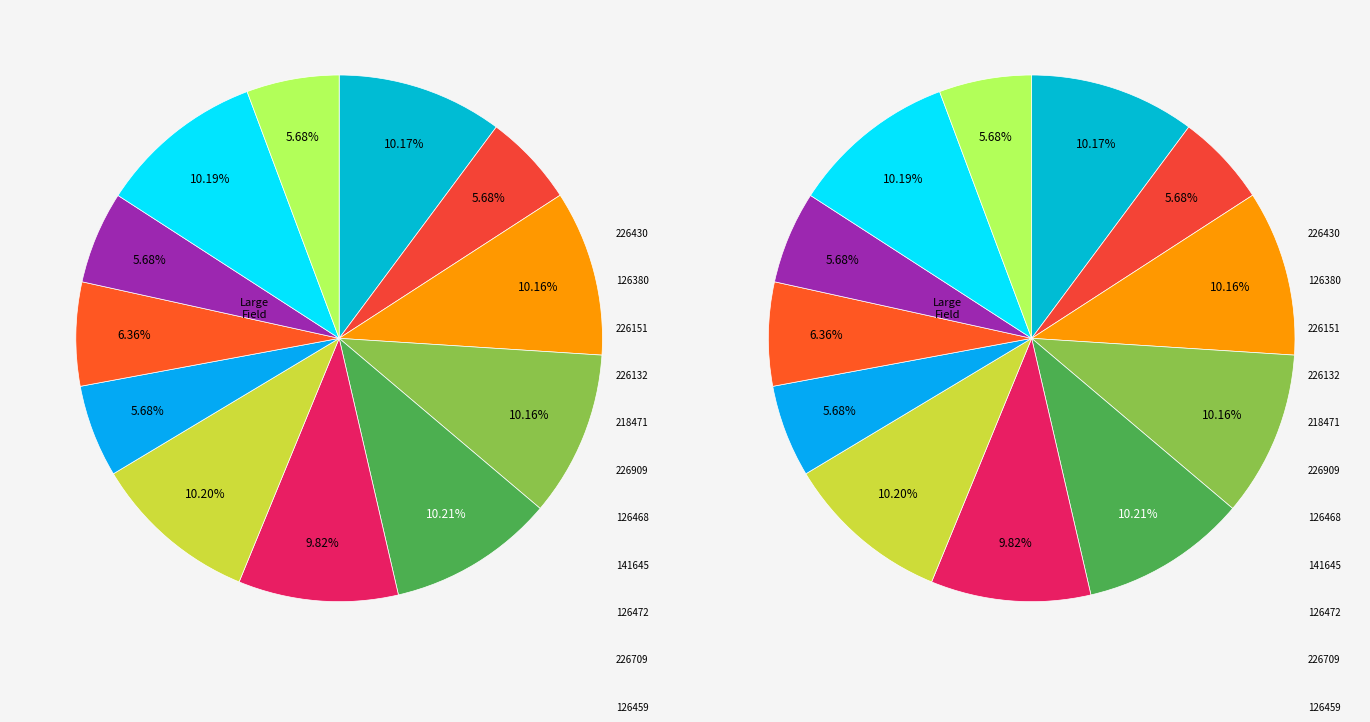

True or false: 126472 accounts for 6% of the total.

True